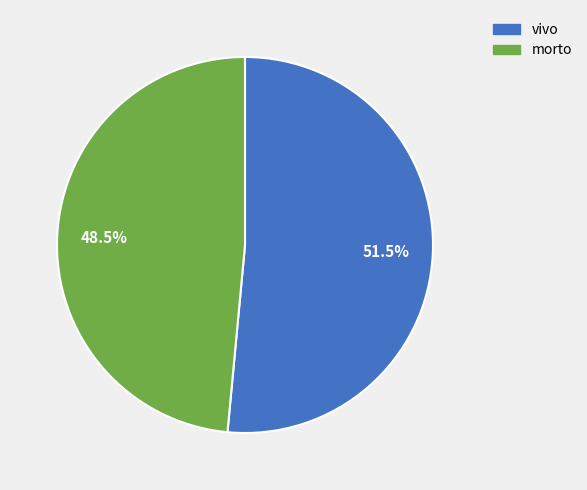

To the nearest percent, what is the difference between the vivo and morto slice percentages?

3%